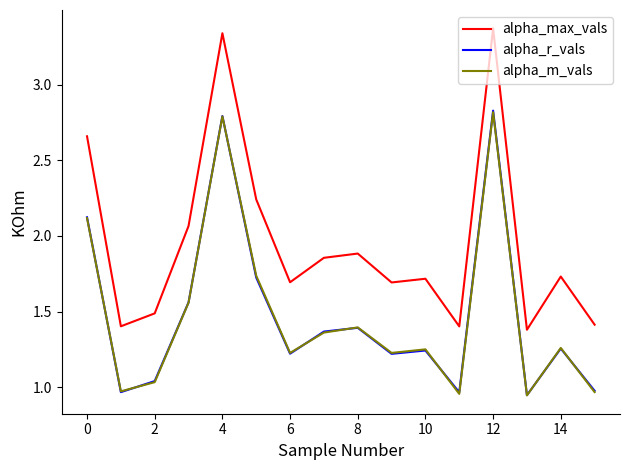

True or false: alpha_max_vals and alpha_m_vals cross at least once.

False